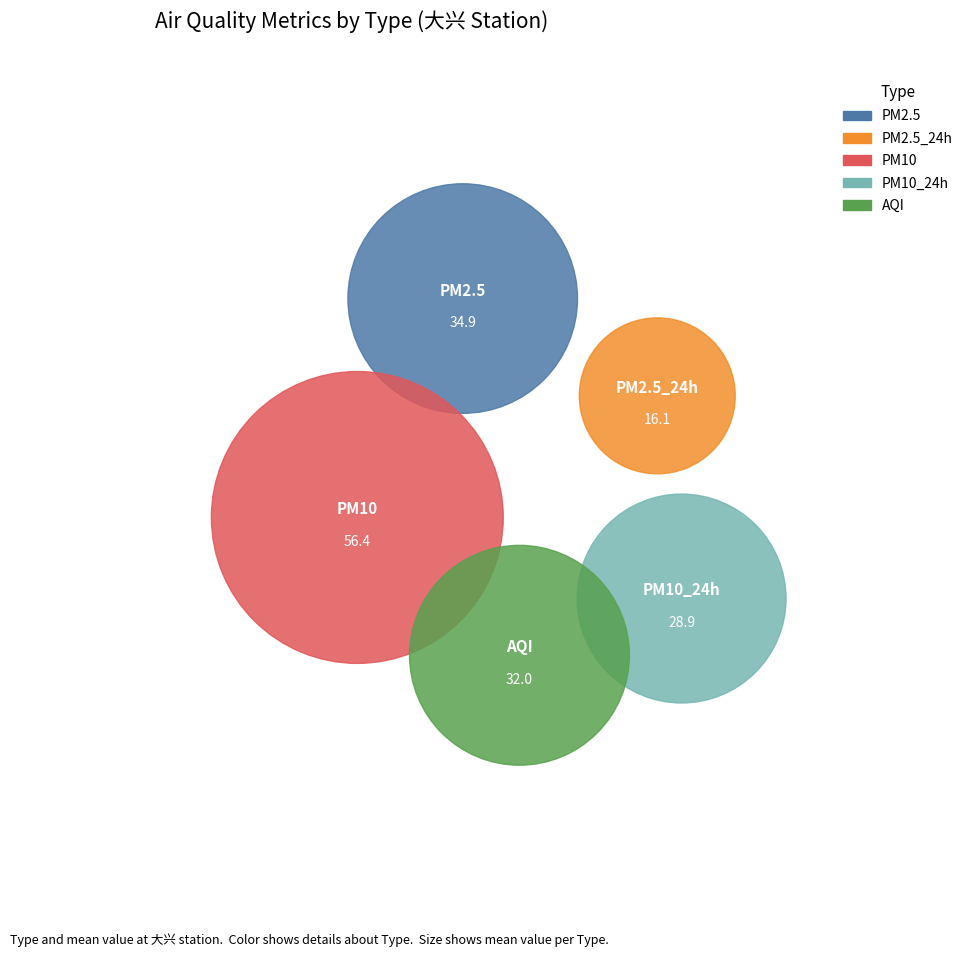

Which slice is the largest?

PM10